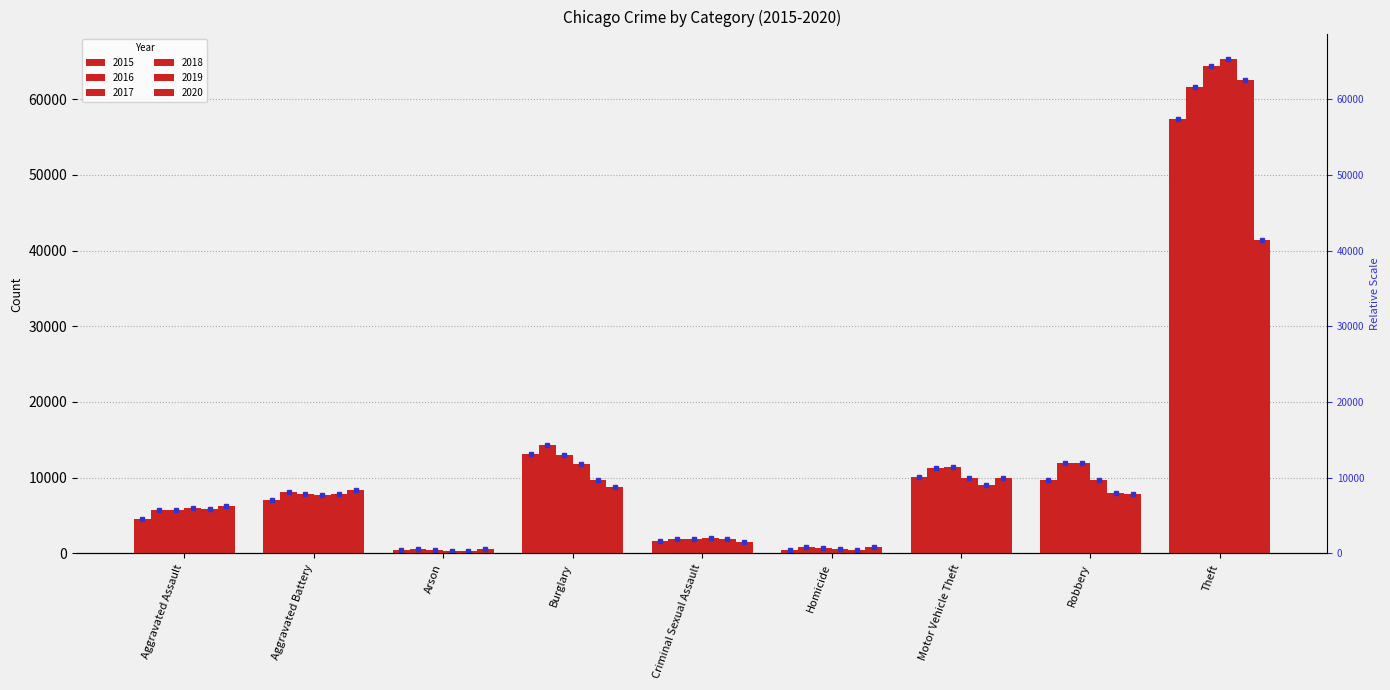

What is the minimum value shown in the chart?

373